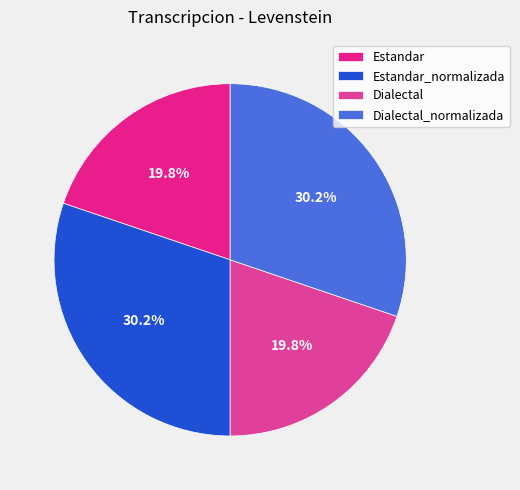

To the nearest percent, what is the combined percentage of Estandar and Dialectal?

40%